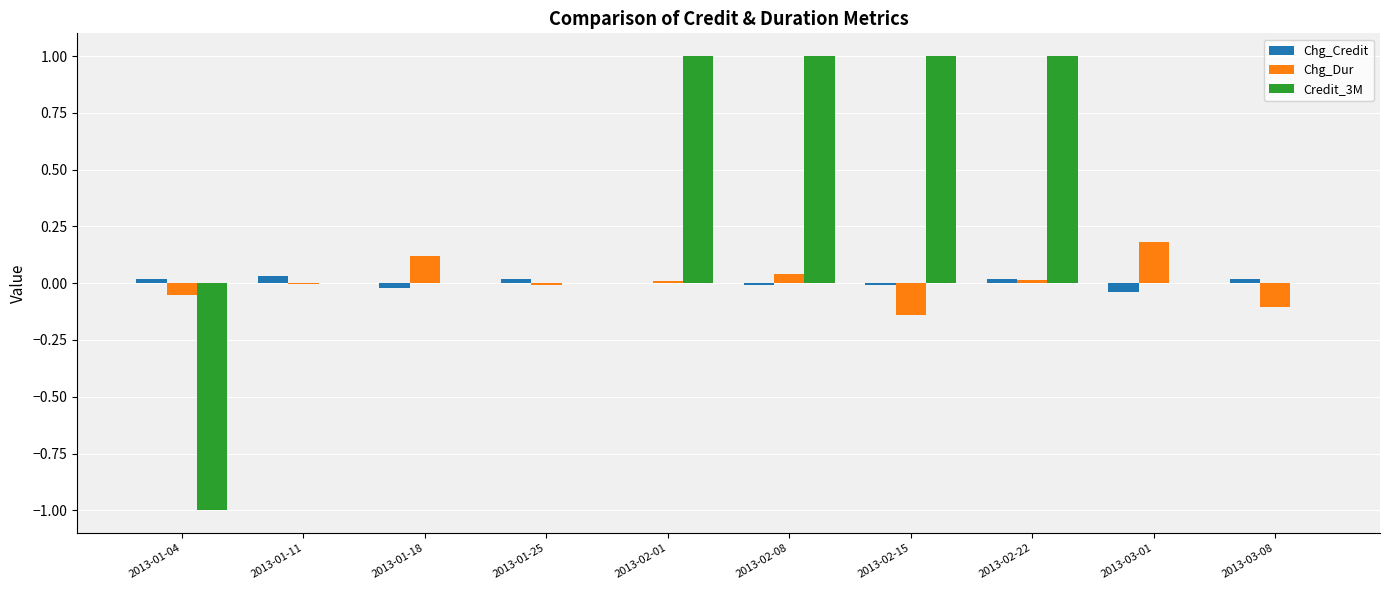

Is it true that Credit_3M equals 1.5 at 2013-02-01?

False